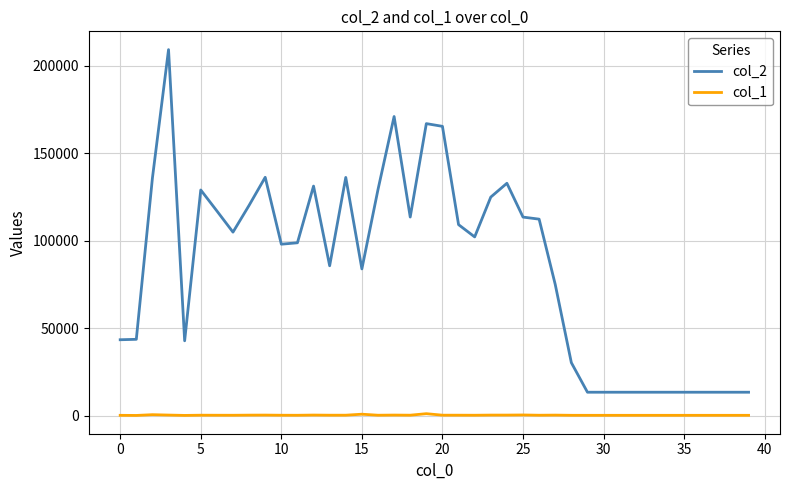

What is the difference between the maximum and minimum values in the col_2 series?

195816